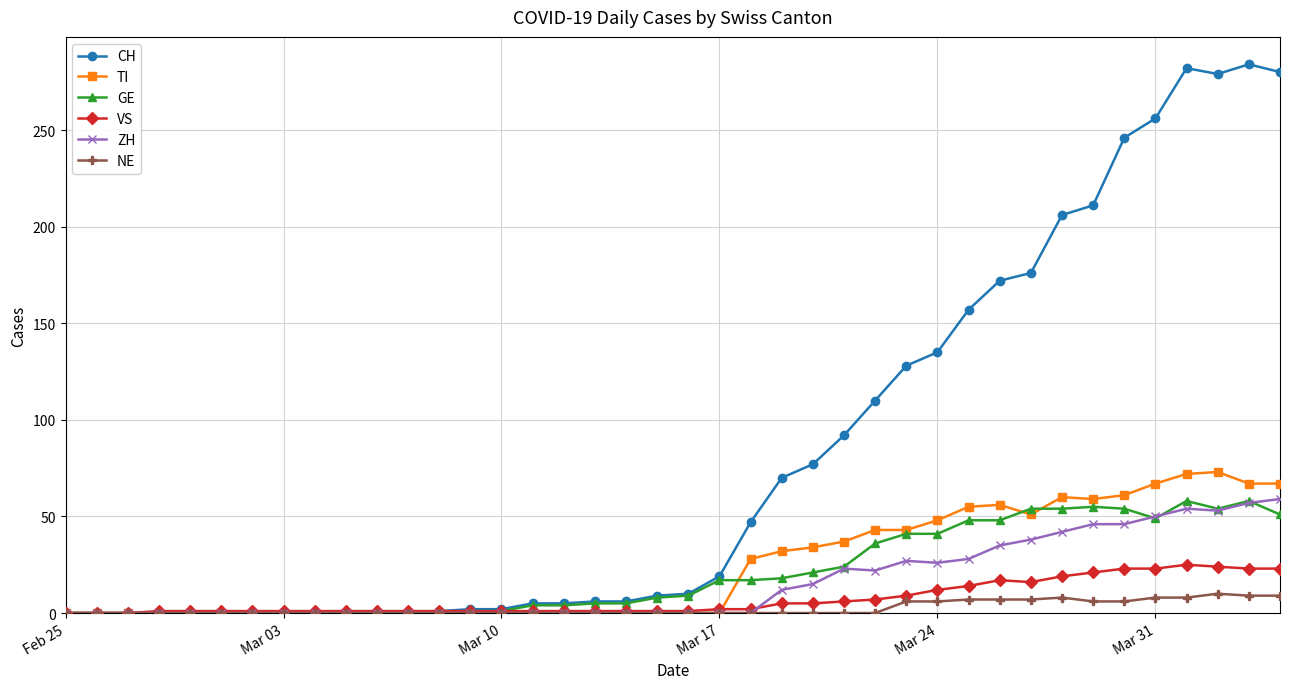

Which series has the widest spread of values?

CH